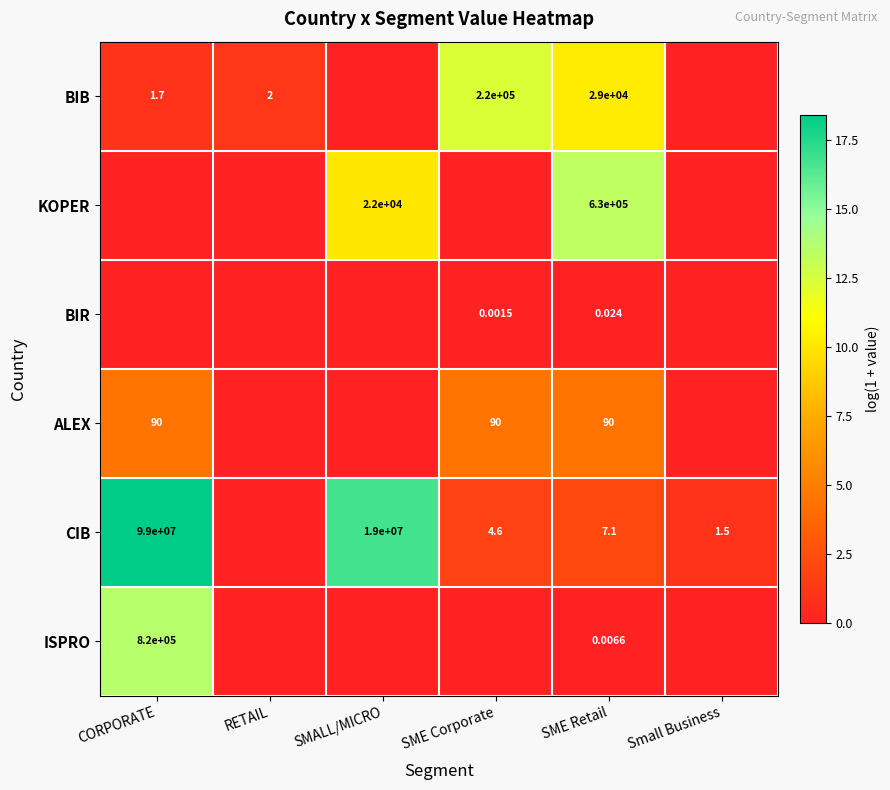

At SME Retail, list the series in order from smallest to largest.

ISPRO, BIR, CIB, ALEX, BIB, KOPER